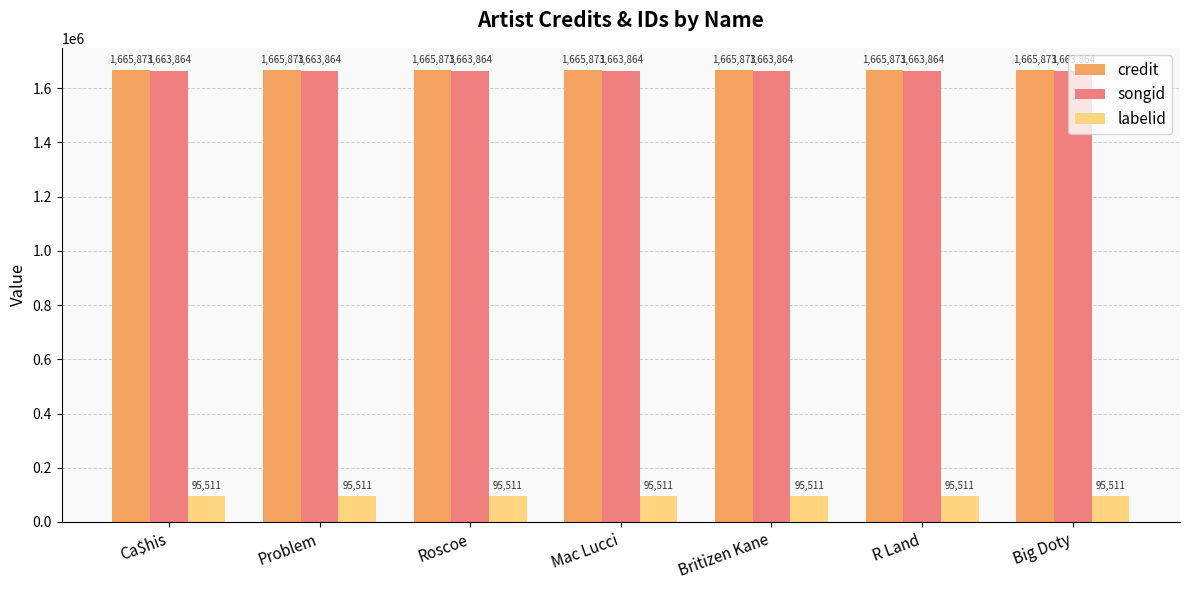

Reading left to right, extract all data points from this chart.

credit: Ca$his=1665873	Problem=1665873	Roscoe=1665873	Mac Lucci=1665873	Britizen Kane=1665873	R Land=1665873	Big Doty=1665873
songid: Ca$his=1663864	Problem=1663864	Roscoe=1663864	Mac Lucci=1663864	Britizen Kane=1663864	R Land=1663864	Big Doty=1663864
labelid: Ca$his=95511	Problem=95511	Roscoe=95511	Mac Lucci=95511	Britizen Kane=95511	R Land=95511	Big Doty=95511